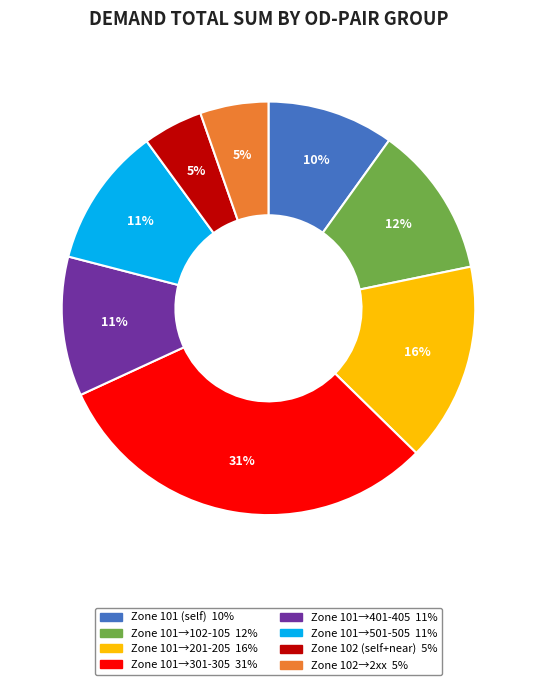

How many slices are in this pie chart?

8